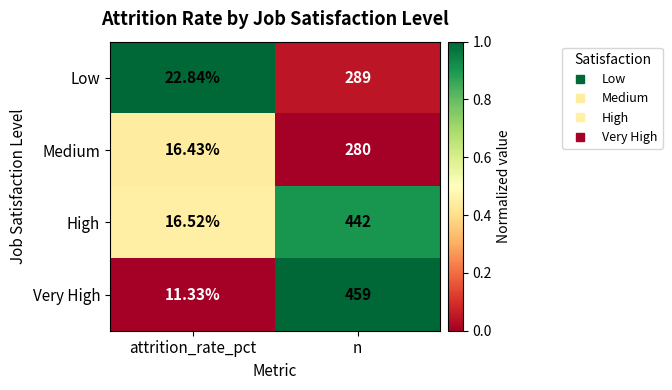

What is the total value across all series at attrition_rate_pct?

67.1